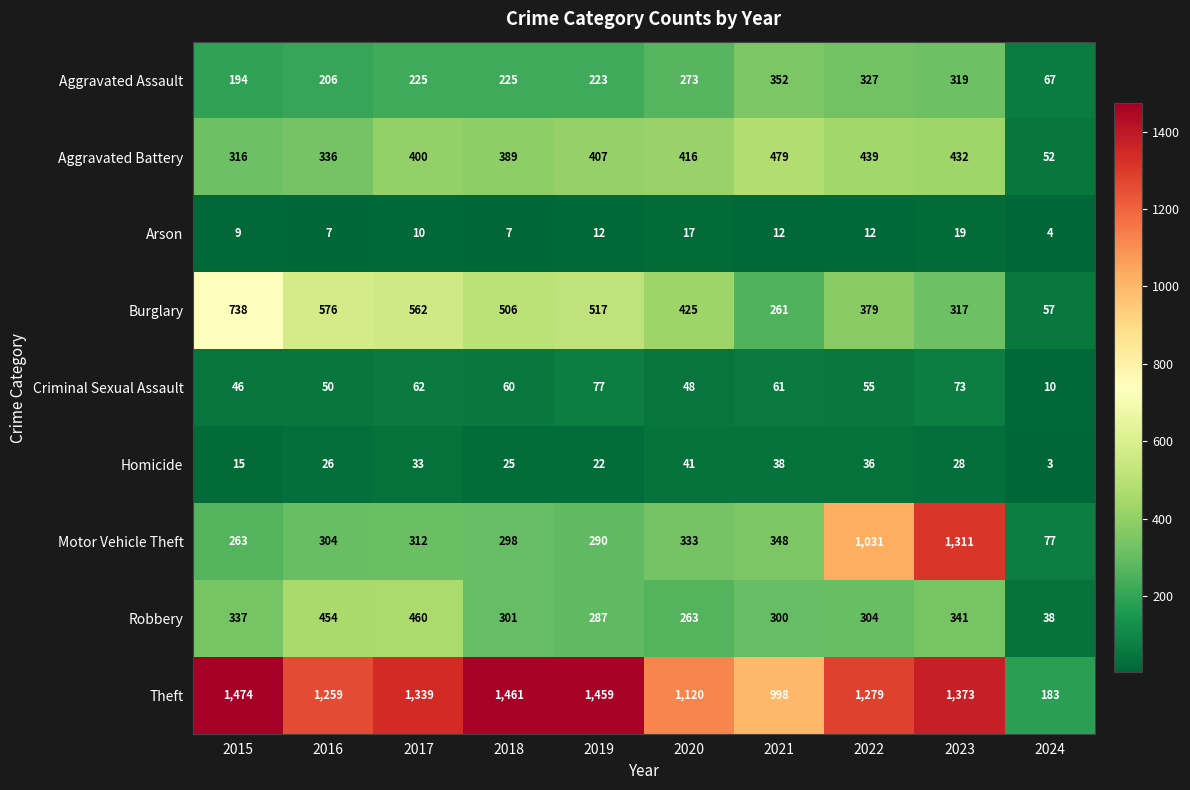

What is the sum of all Arson values?

109